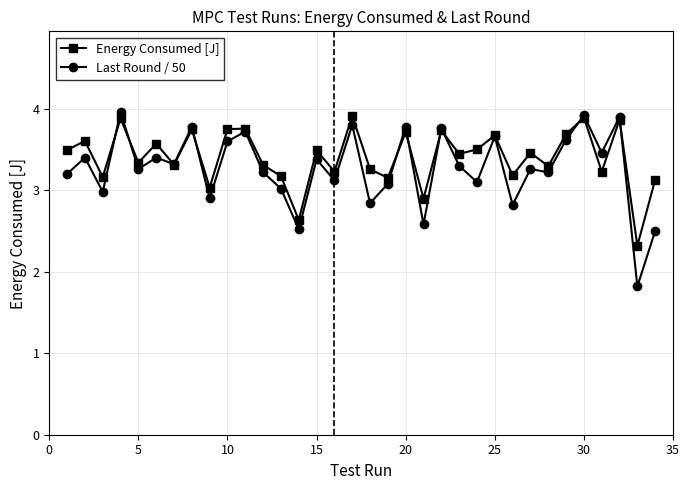

What is the maximum value shown in the chart?

4.0